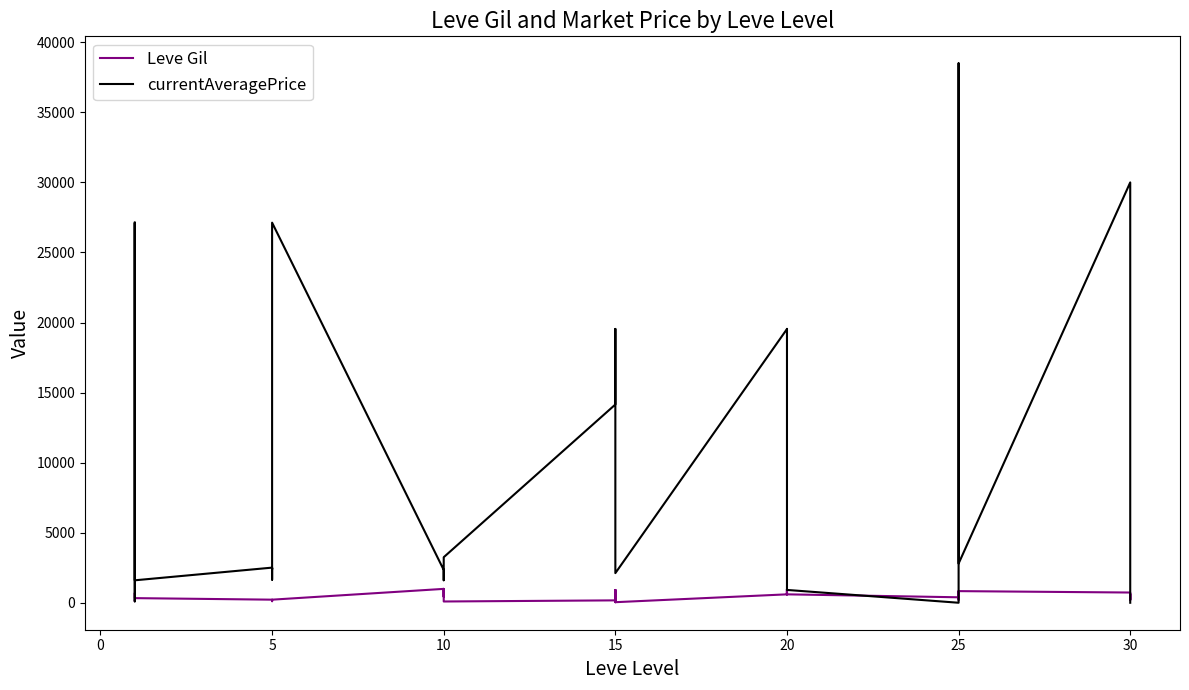

Which series has the largest total across all categories?

currentAveragePrice